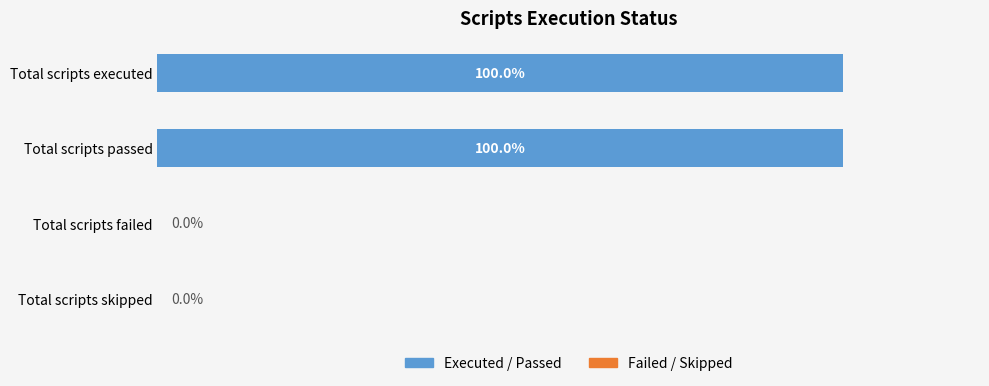

Between Total scripts passed and Total scripts skipped, which is larger?

Total scripts passed